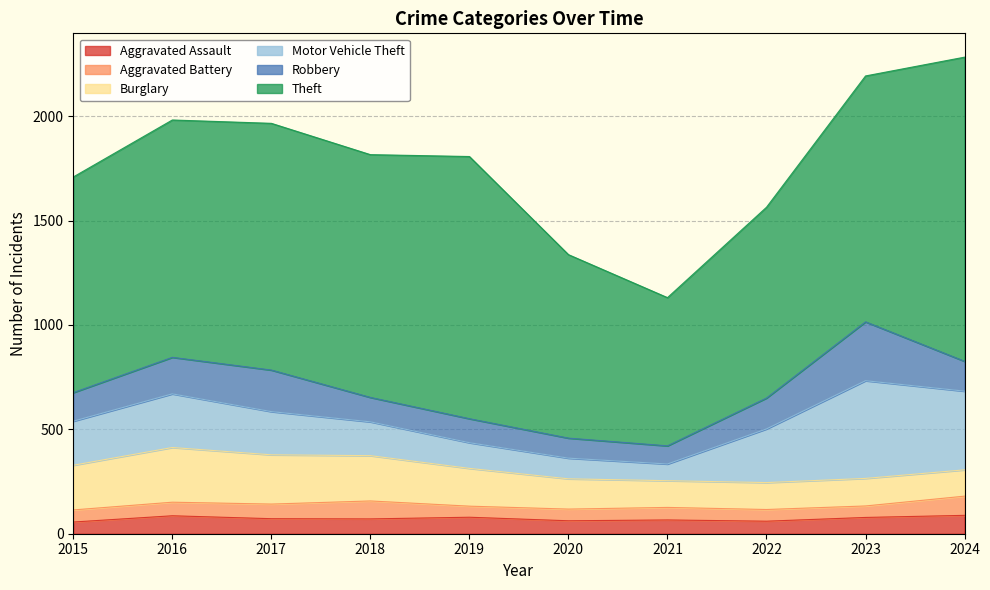

How many series are shown in this chart?

6